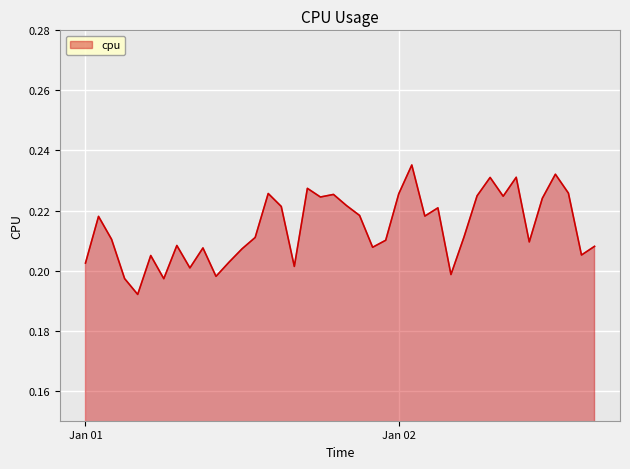

What is the smallest value displayed?

0.2